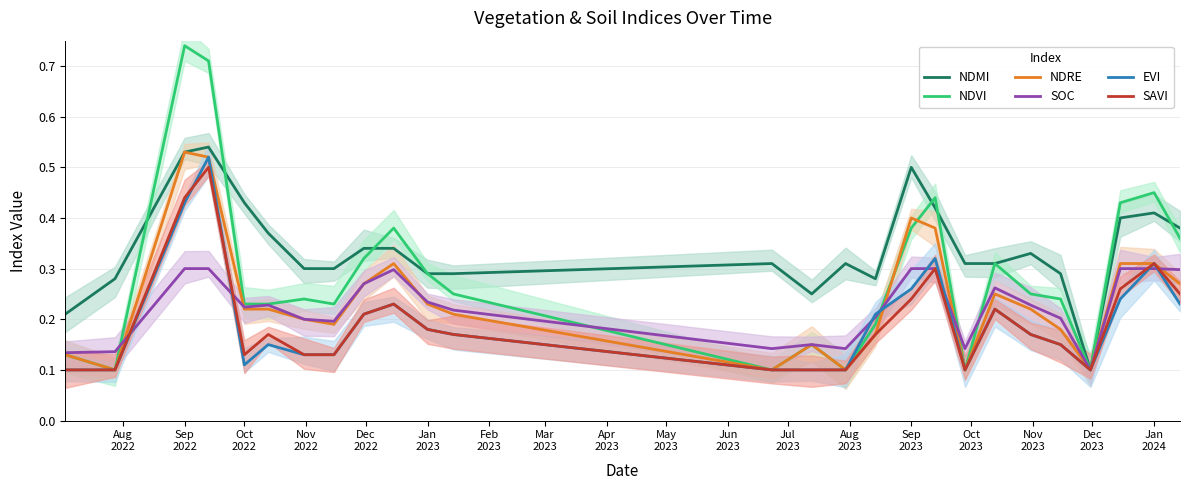

How many interior local peaks does the NDVI series have?

7